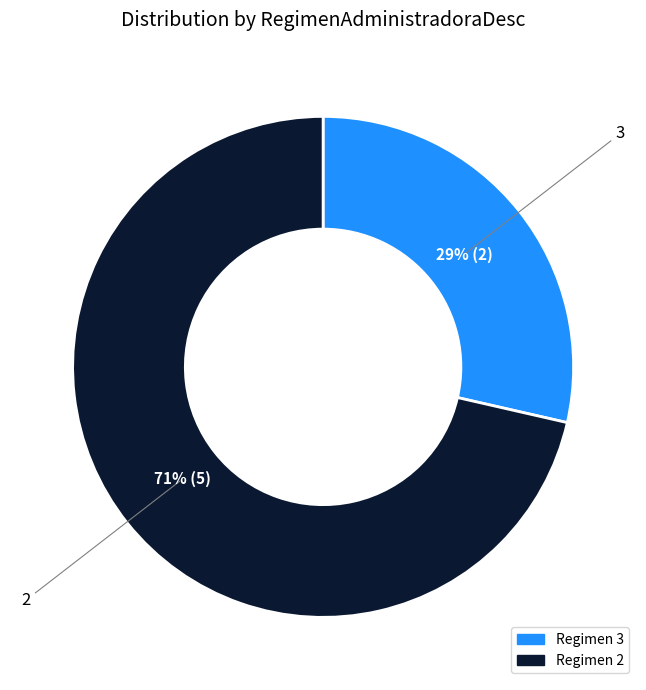

Count the number of slices in the pie.

2